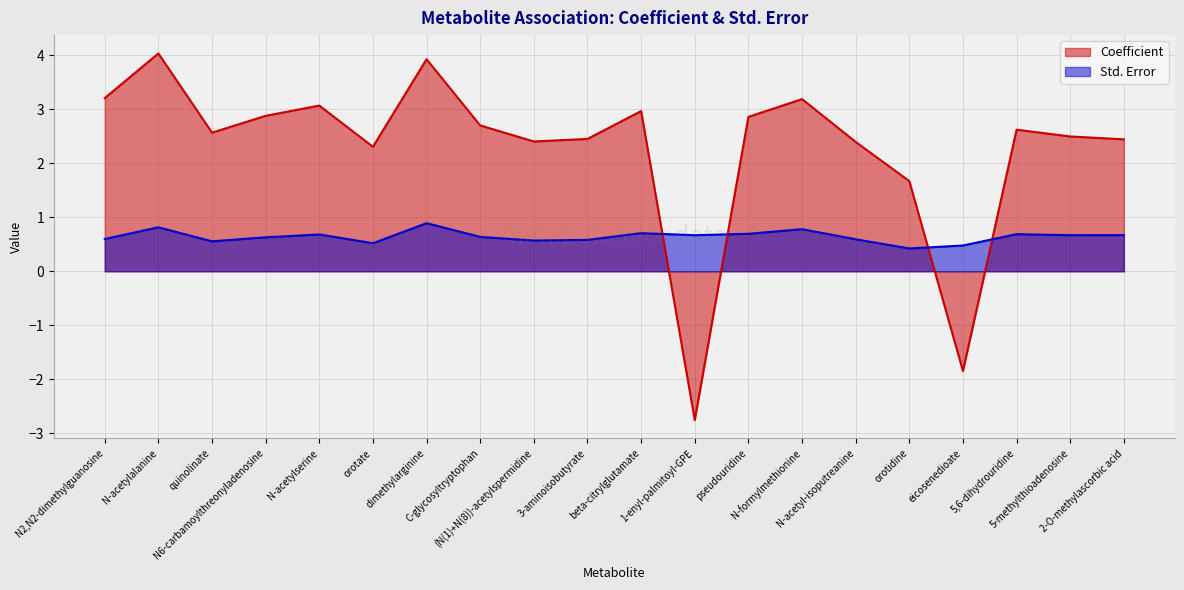

Is it true that Std. Error equals 0.7 at 5,6-dihydrouridine?

True